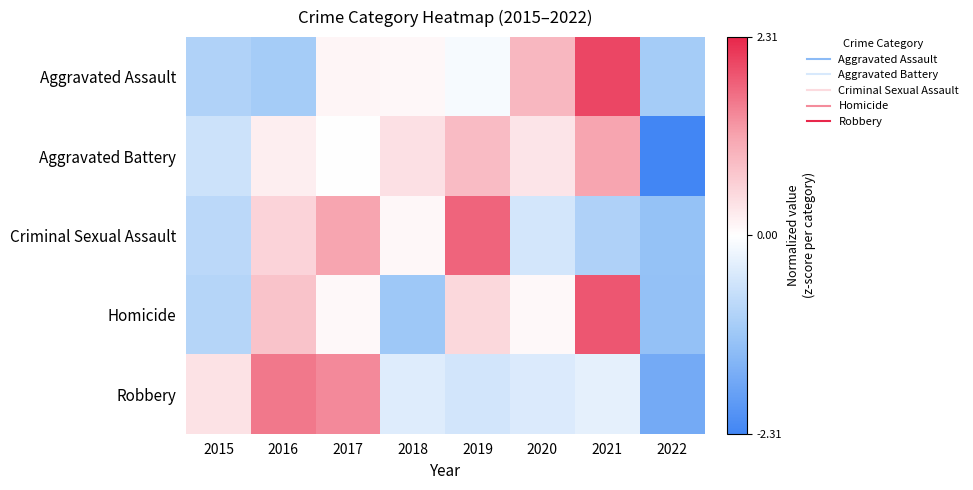

Which has a higher value, 2017 or 2015?

2017